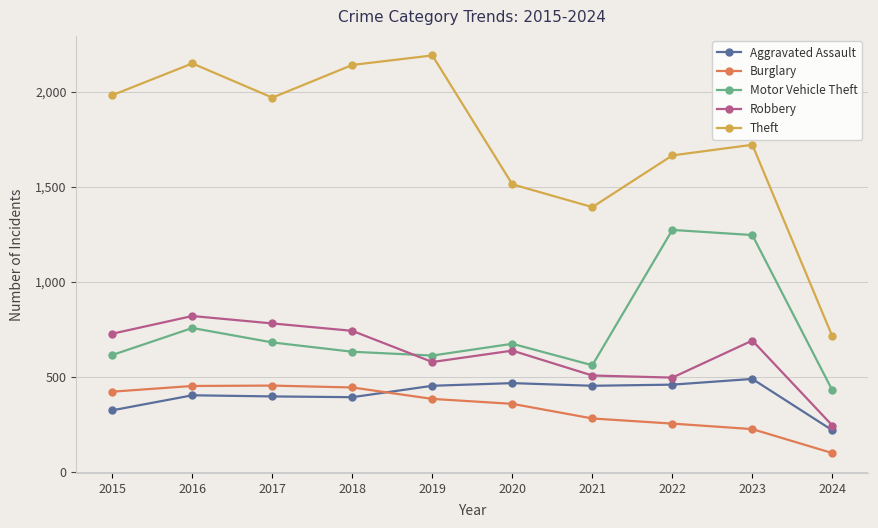

What is the value of the Robbery point at the 1st from the left?

726